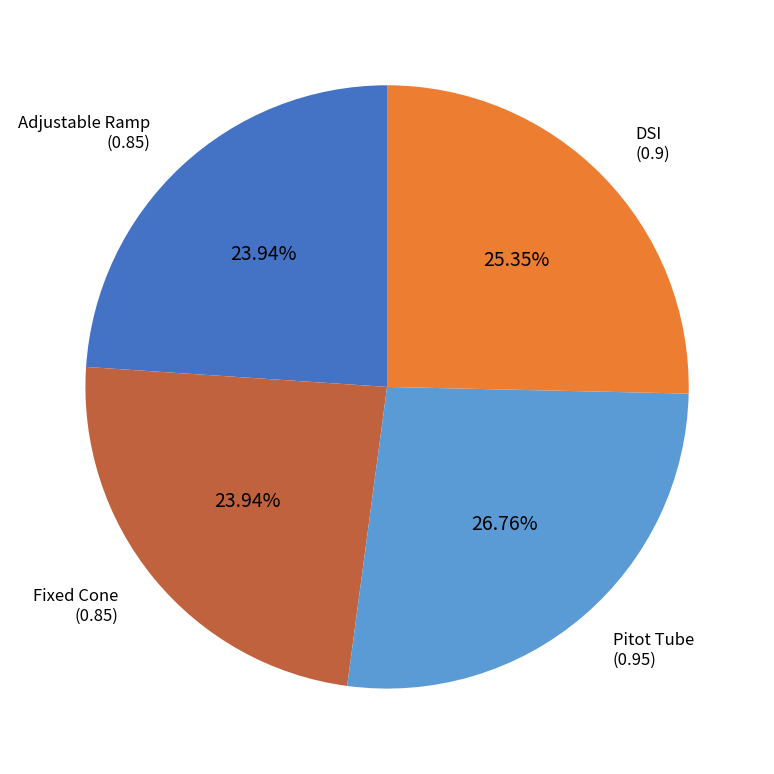

Which has a higher value, Pitot Tube or Adjustable Ramp?

Pitot Tube